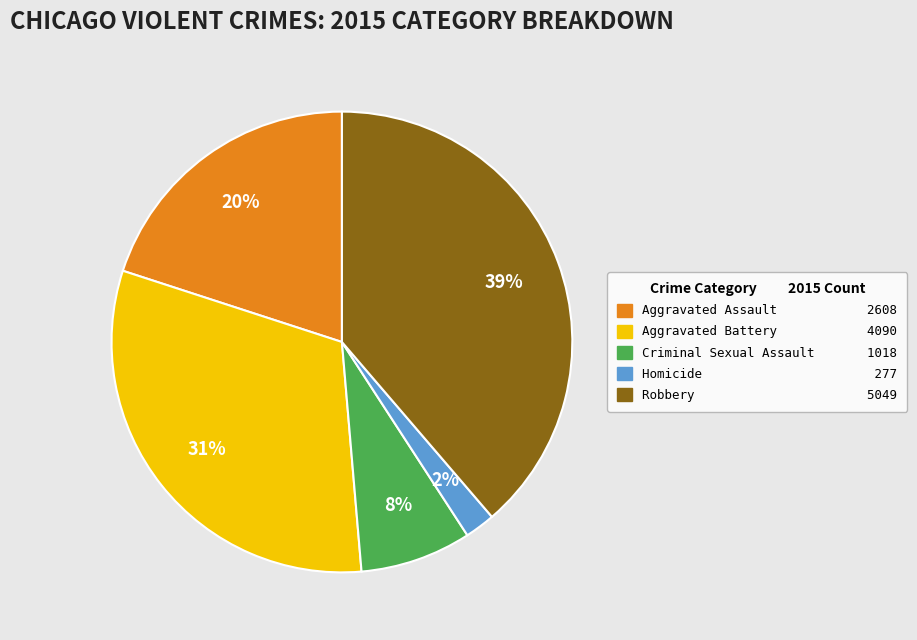

Is there any slice that represents more than half of the pie?

No